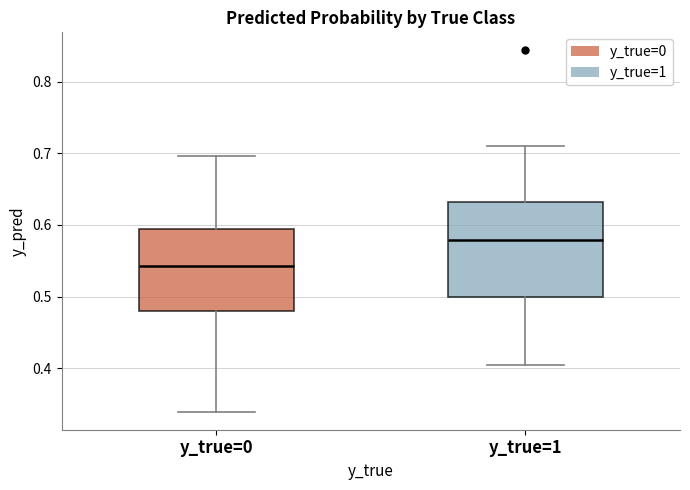

Reading left to right, transcribe this box plot: for each box, give where its median line is, the range the box spans, and where its two whiskers end, as read against the y-axis. The values are not printed on the chart, so give them approximately, as read against the axis.

y_true=0: median 0.54, box 0.48 to 0.59, whiskers 0.34 to 0.70
y_true=1: median 0.58, box 0.50 to 0.63, whiskers 0.40 to 0.71